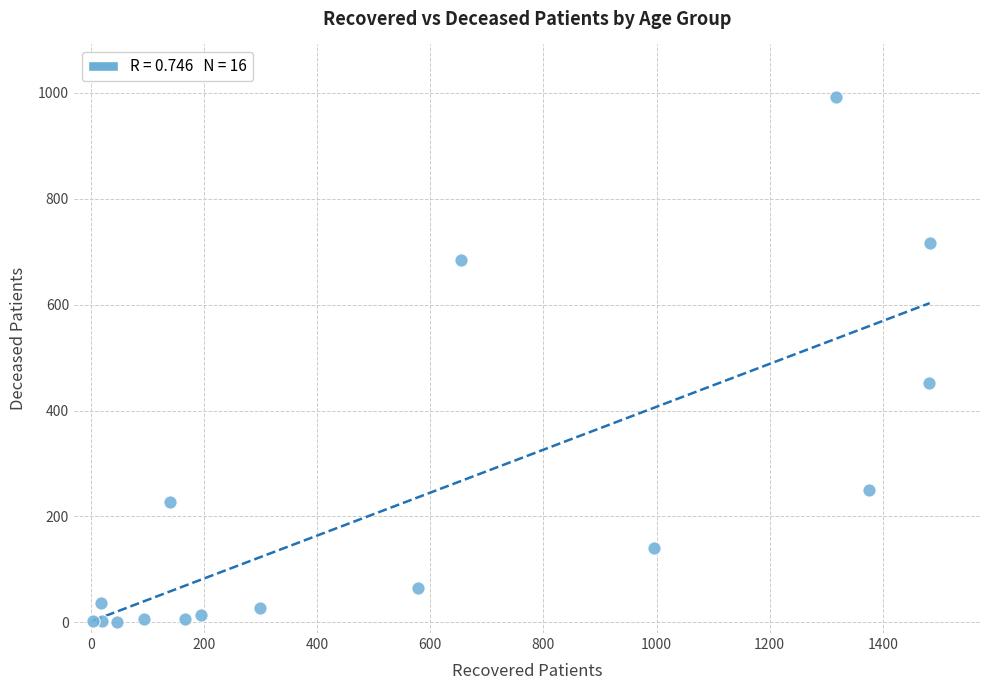

What Y value in the scatter plot is closest to 496?

452